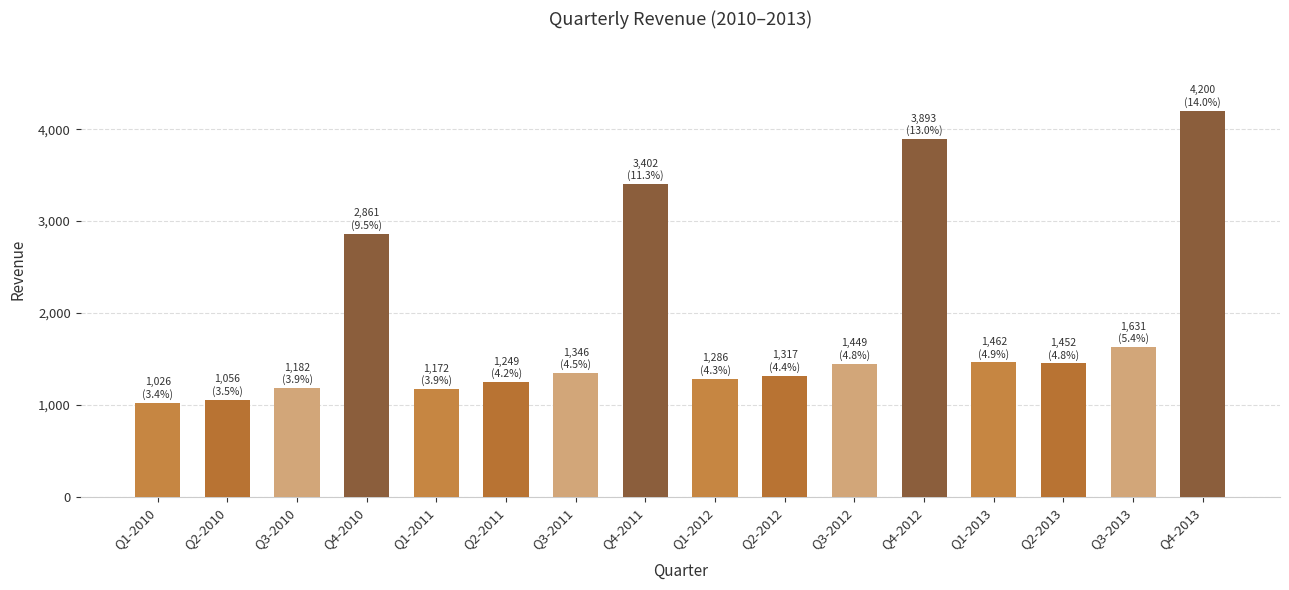

Does the chart contain stacked bars?

No